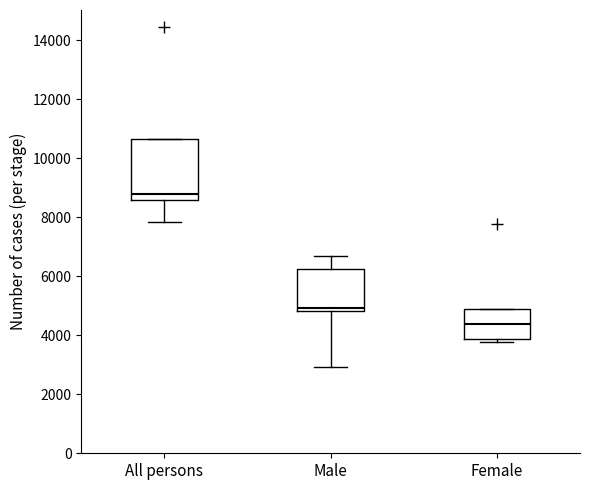

Reading left to right, transcribe this box plot: for each box, give where its median line is, the range the box spans, and where its two whiskers end, as read against the y-axis. The values are not printed on the chart, so give them approximately, as read against the axis.

All persons: median 8800, box 8600 to 10600, whiskers 7800 to 10600
Male: median 5000, box 4800 to 6200, whiskers 3000 to 6600
Female: median 4400, box 3800 to 5000, whiskers 3800 (just below the box's lower edge) to 5000